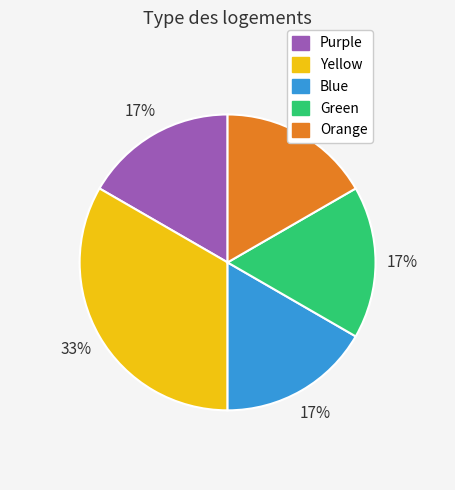

Which category has the biggest portion of the pie?

Yellow